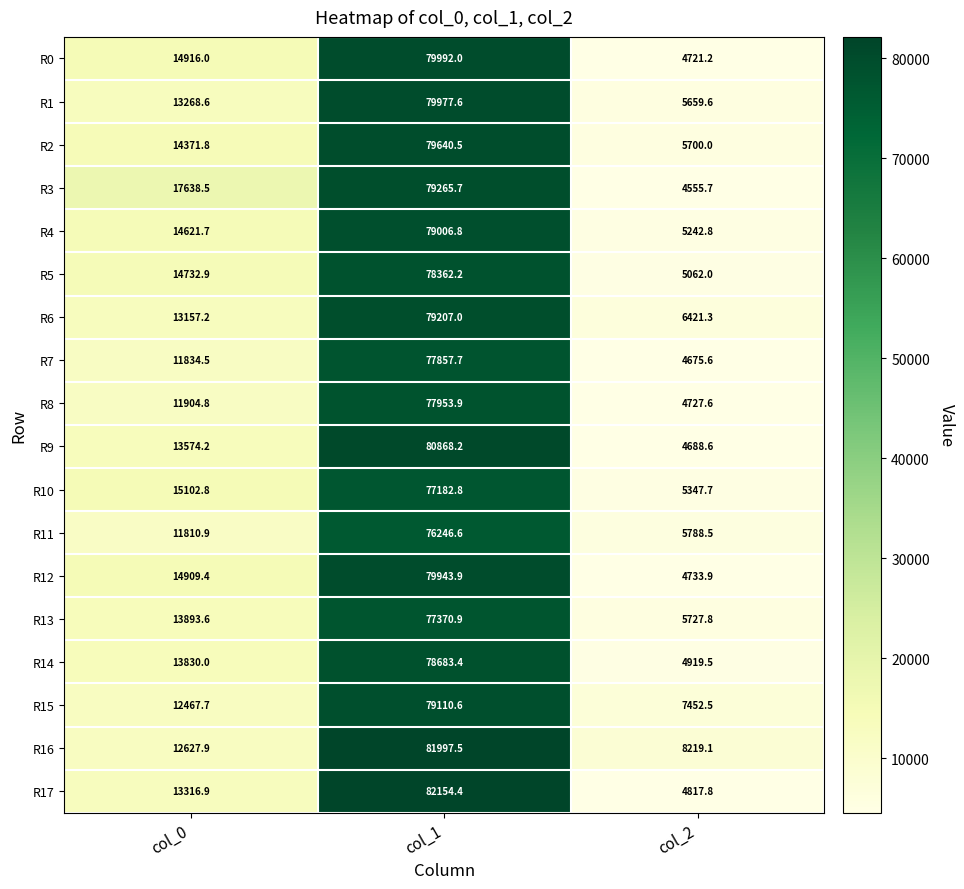

Between col_0 and col_2, which series saw the biggest shift?

R3